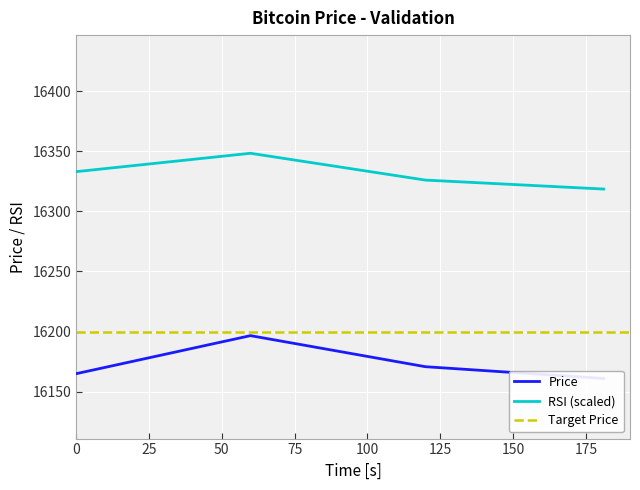

What is the highest value of the RSI (scaled) series?

16348.3